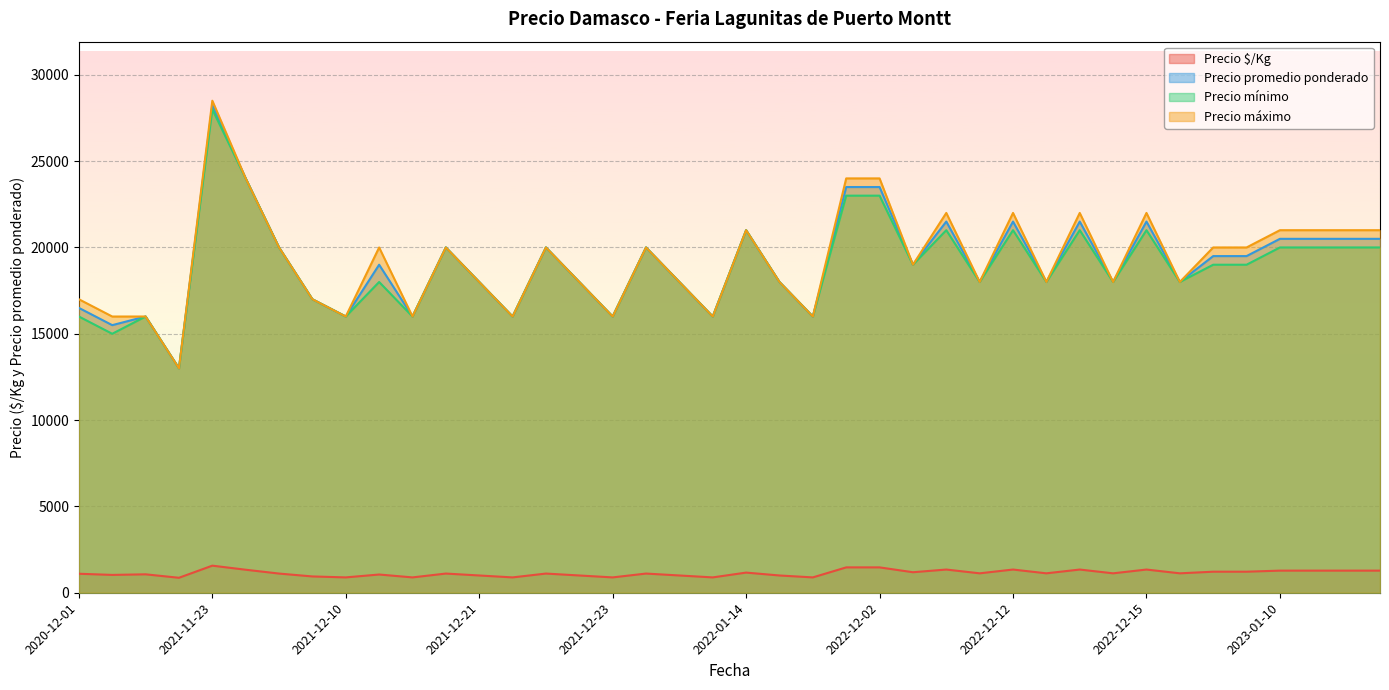

How many data points in Precio promedio ponderado are less than 19000?

19